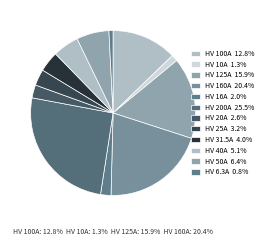

To the nearest percent, what is the difference between the largest and smallest slice percentages?

25%